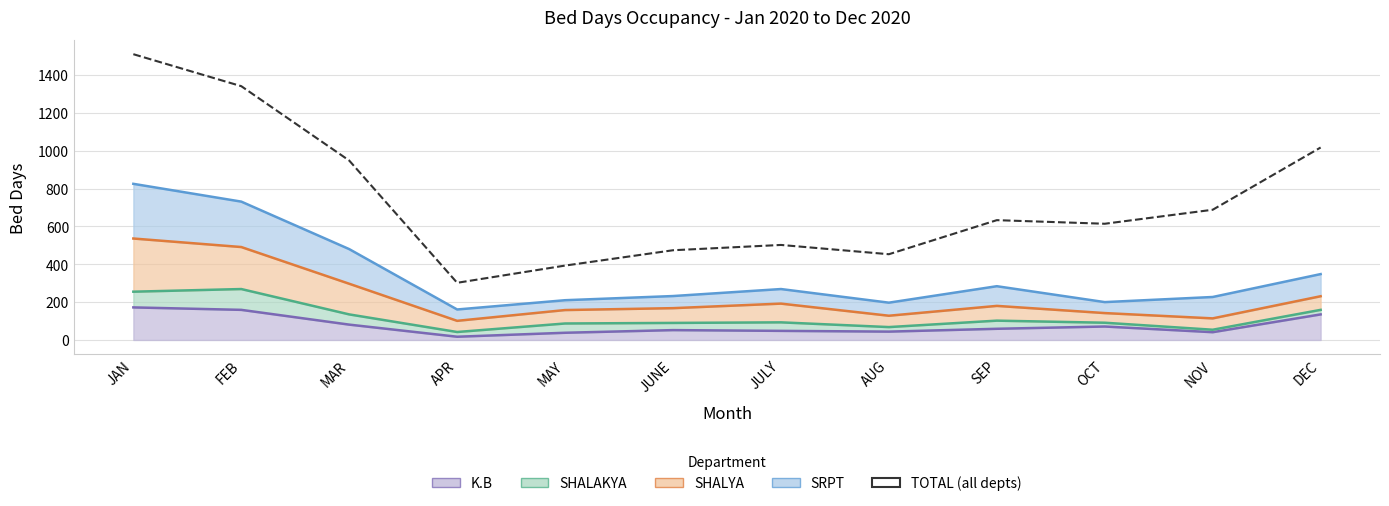

True or false: there are more than 1 points higher than both neighbors.

True